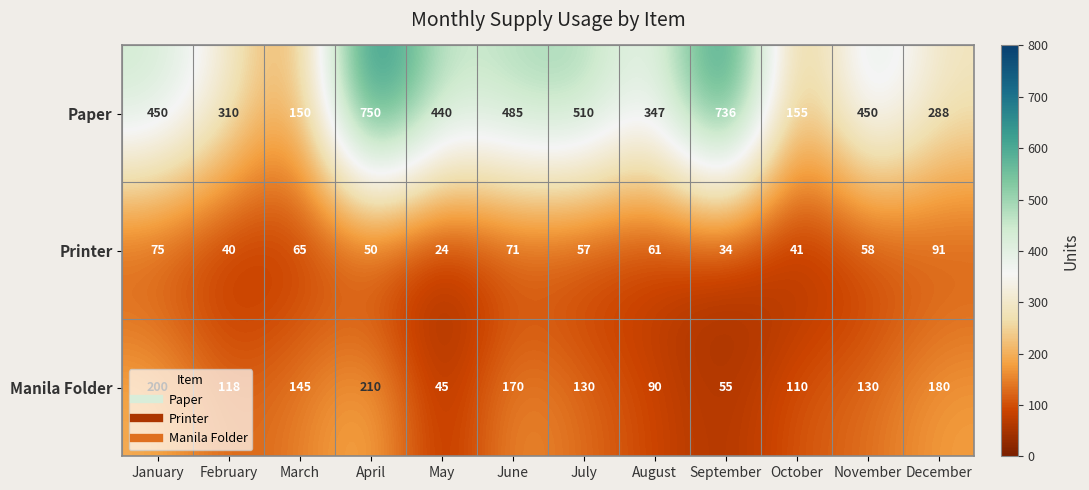

At which category is the sum across all series the highest?

April